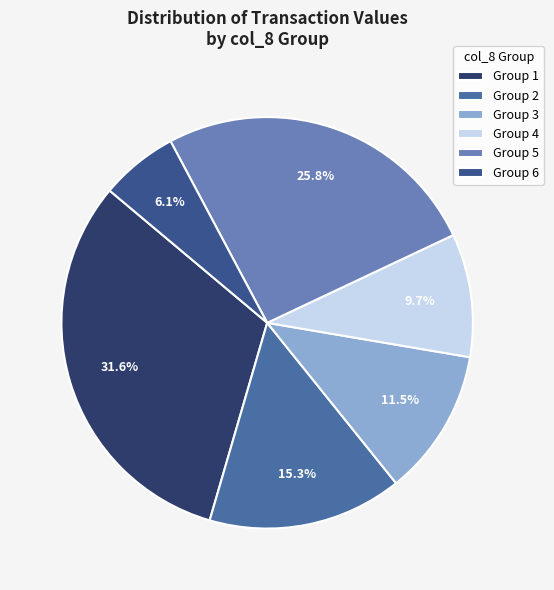

Which category has the smallest portion of the pie?

Group 6